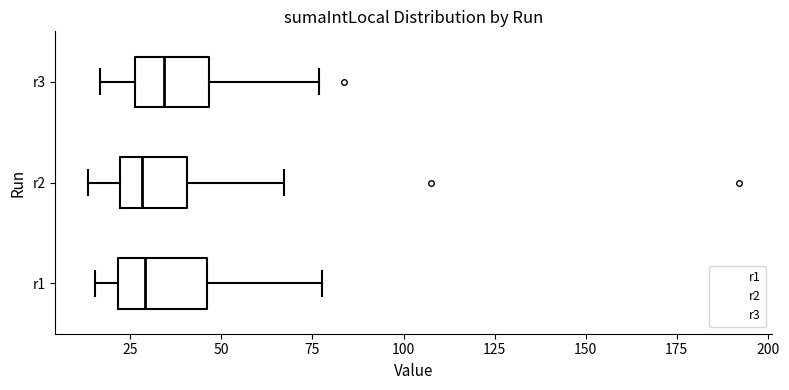

Reading bottom to top, transcribe this box plot: for each box, give where its median line is, the range the box spans, and where its two whiskers end, as read against the x-axis. The values are not printed on the chart, so give them approximately, as read against the axis.

r1: median 30, box 20 to 45, whiskers 15 to 80
r2: median 30, box 20 to 40, whiskers 15 to 65
r3: median 35, box 25 to 45, whiskers 15 to 75